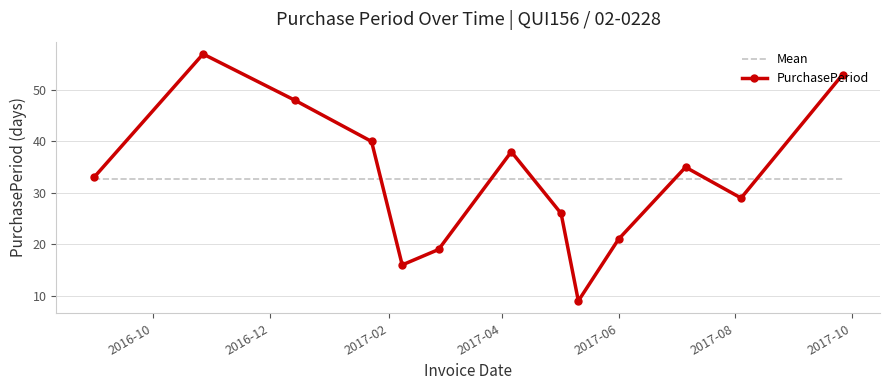

Count the number of categories in the chart.

13